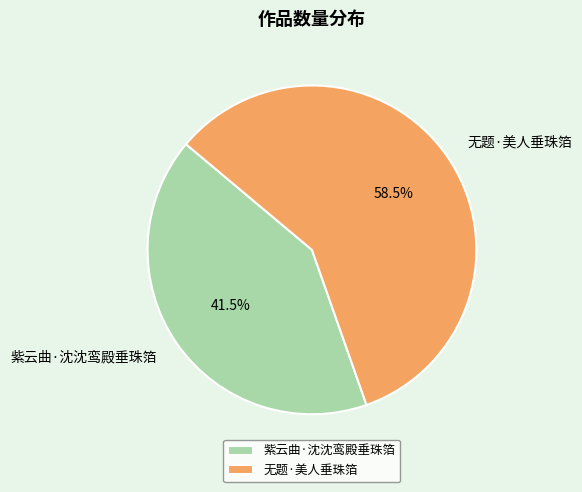

What is the smallest slice in the pie chart?

紫云曲·沈沈鸾殿垂珠箔